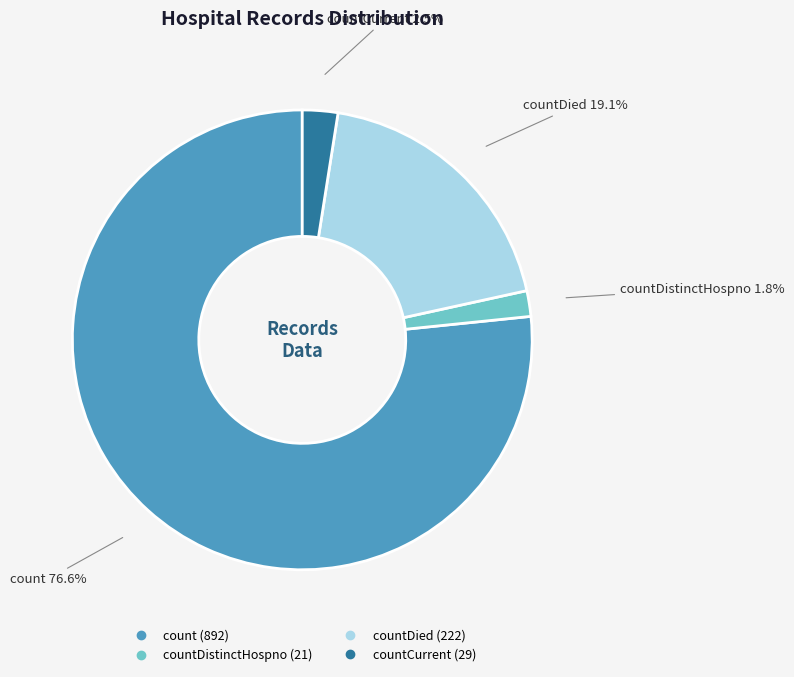

Does any single category account for the majority?

Yes